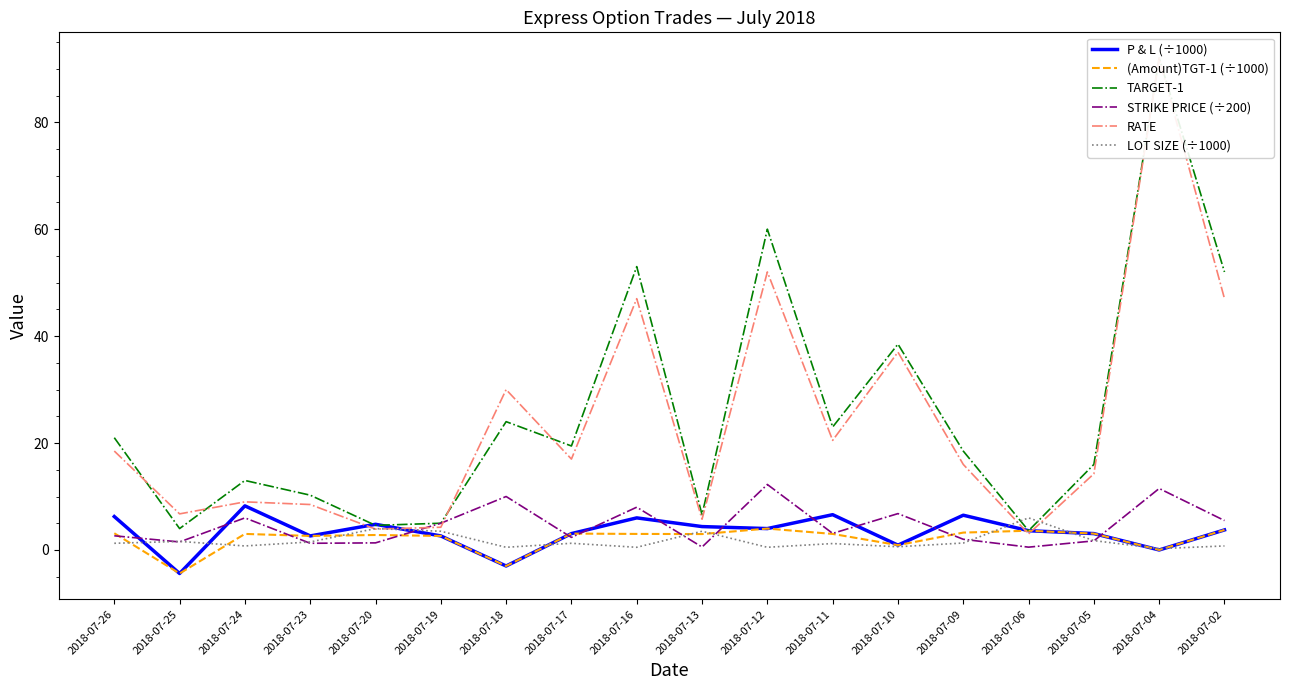

At 2018-07-18, list the series in order from smallest to largest.

P & L (÷1000), (Amount)TGT-1 (÷1000), LOT SIZE (÷1000), STRIKE PRICE (÷200), TARGET-1, RATE